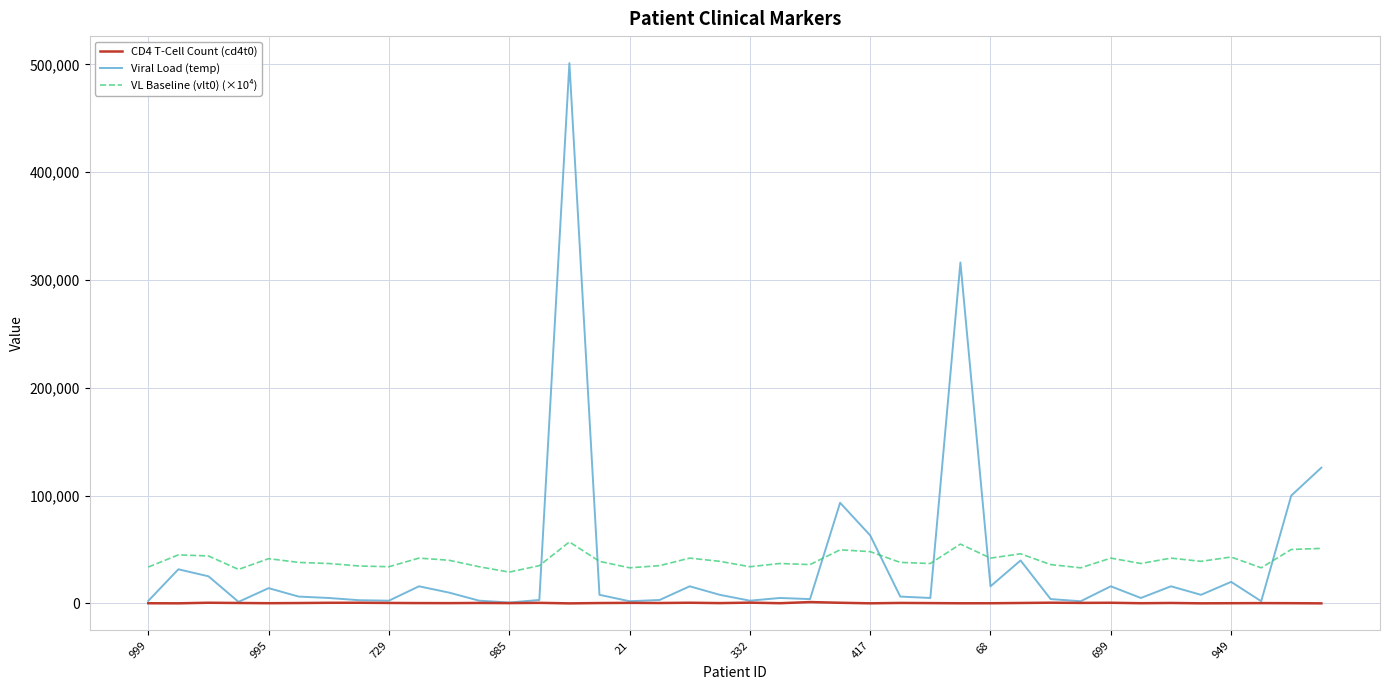

What is the greatest value displayed?

501187.0